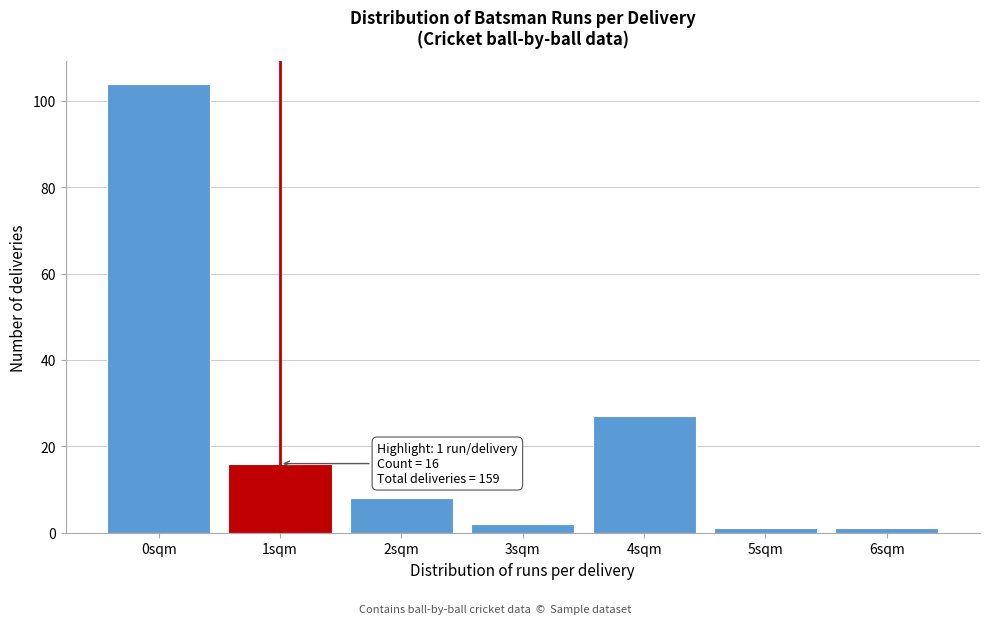

Reading left to right, transcribe all the data shown in this chart.

0sqm=104	1sqm=16	2sqm=8	3sqm=2	4sqm=27	5sqm=1	6sqm=1